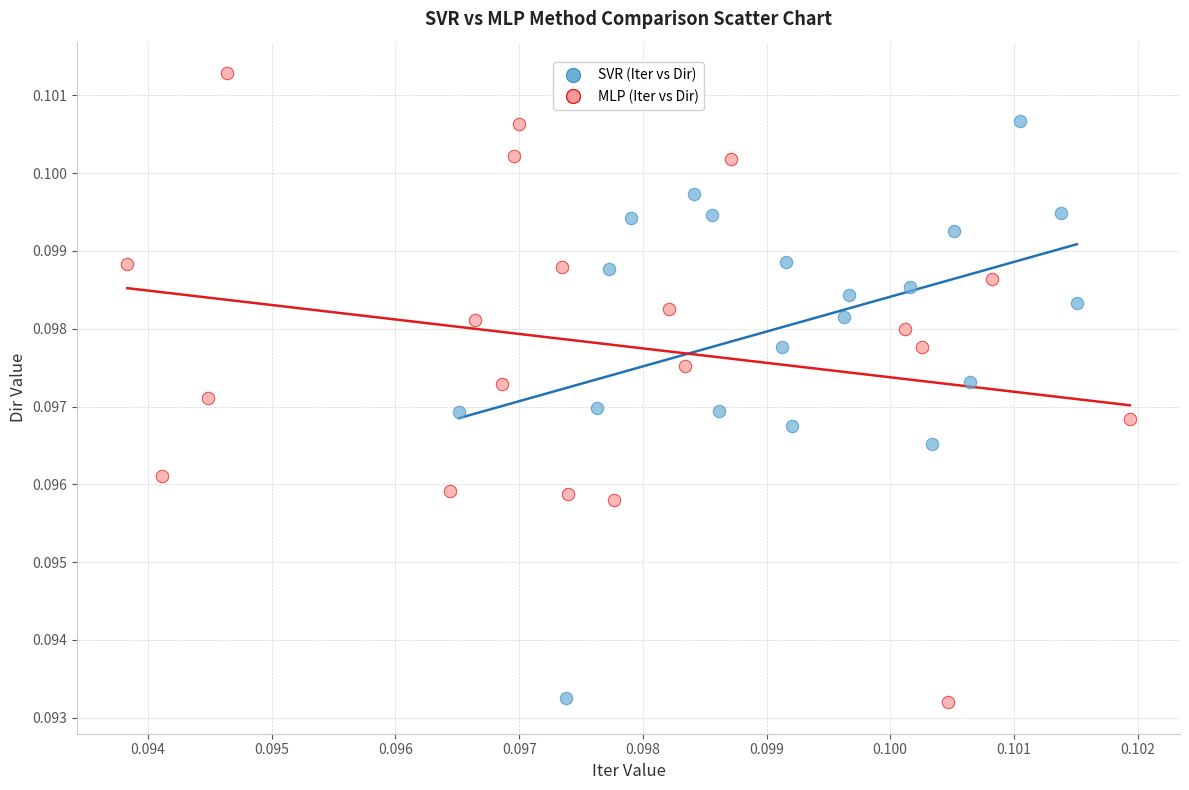

Which series contains the highest Y value?

MLP (Iter vs Dir)